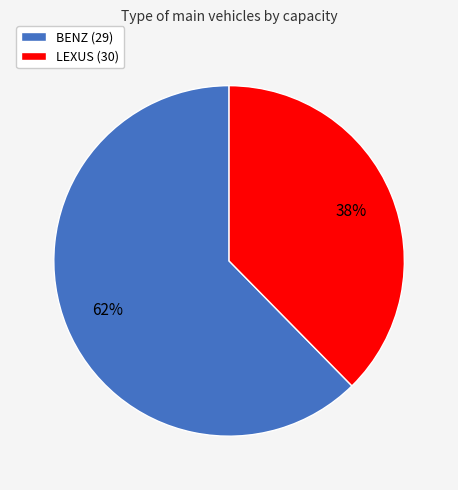

How many segments does this pie chart have?

2